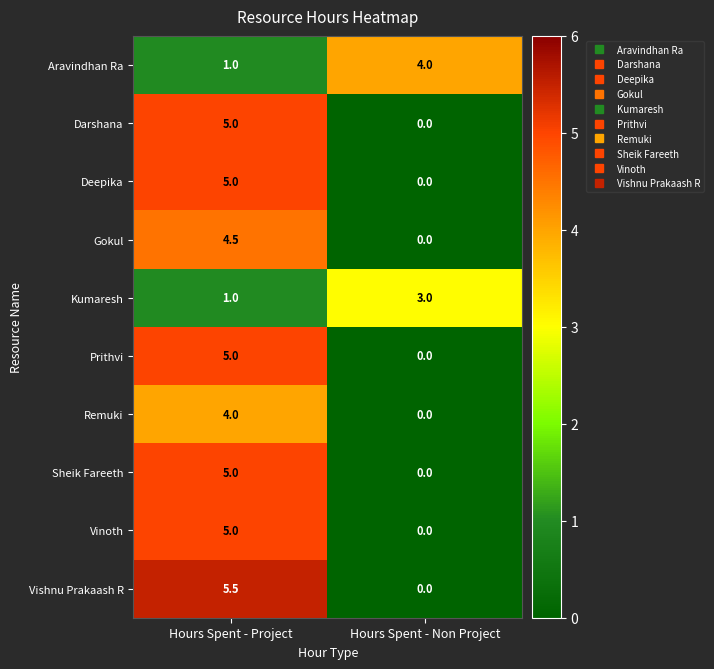

Between Hours Spent - Project and Hours Spent - Non Project, which series saw the biggest shift?

Vishnu Prakaash R